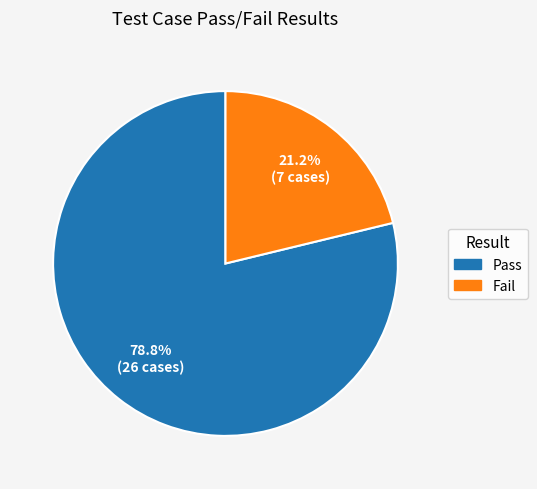

What percentage do Fail and Pass together represent?

100.0%